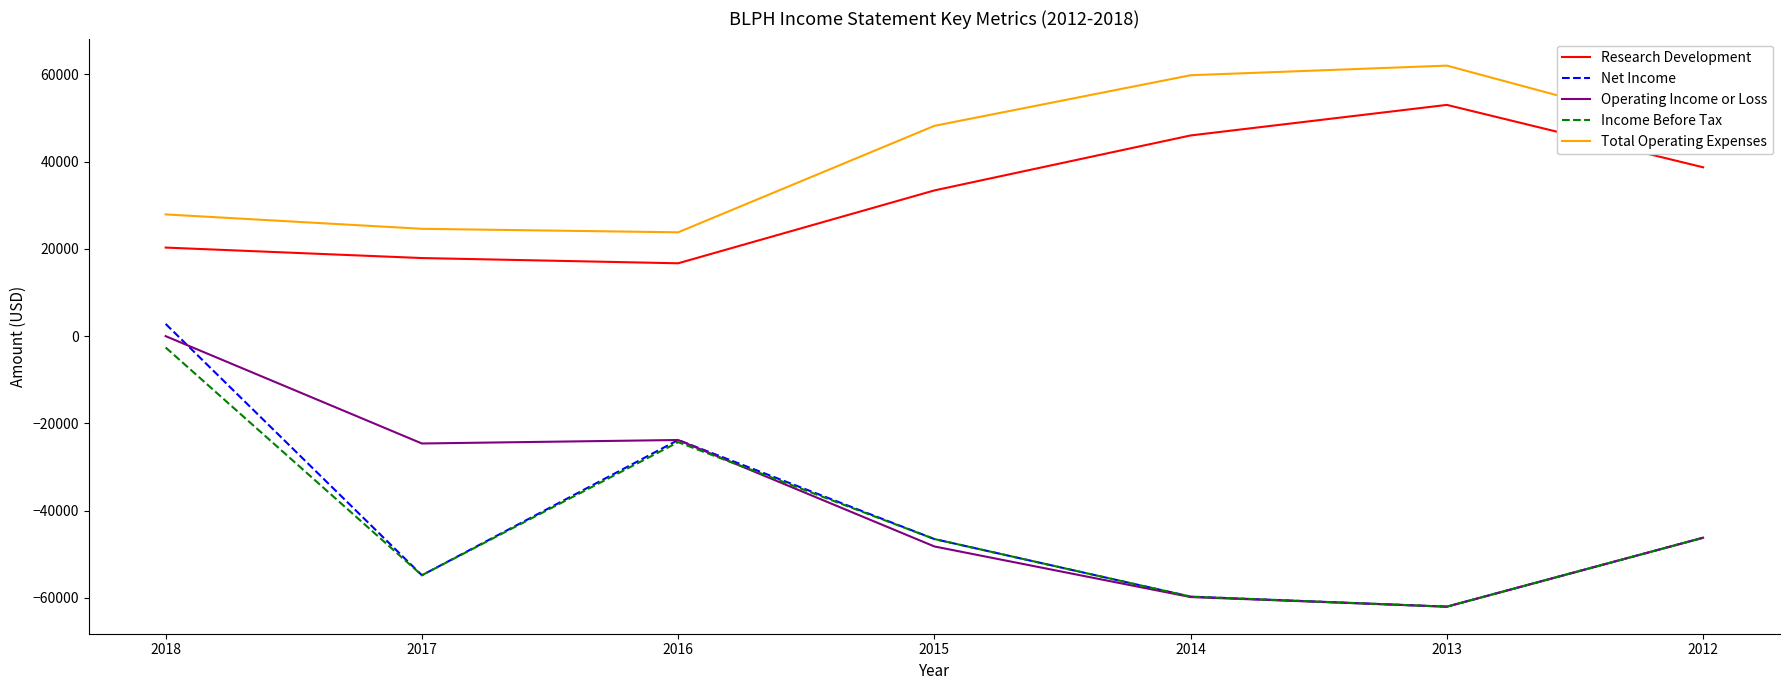

Between 2018 and 2013, which series saw the biggest shift?

Net Income